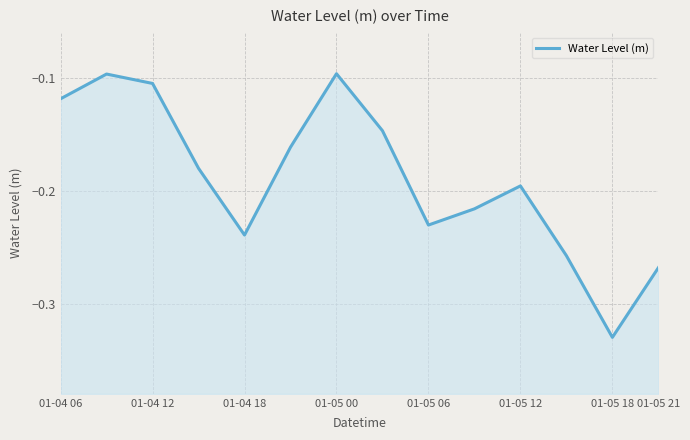

What is the maximum value shown in the chart?

-0.1